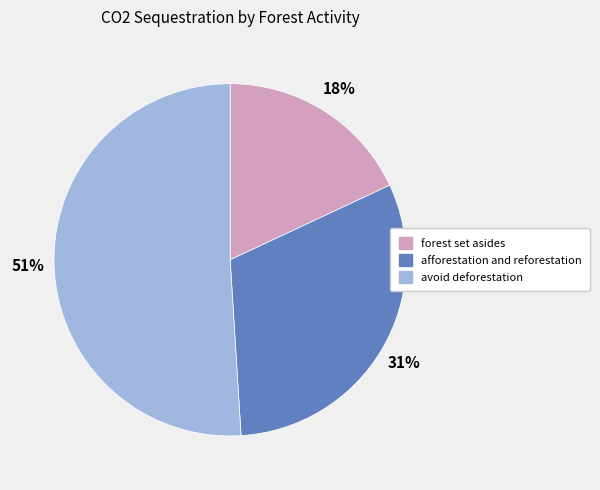

What percentage is the avoid deforestation slice, to the nearest percent?

51%